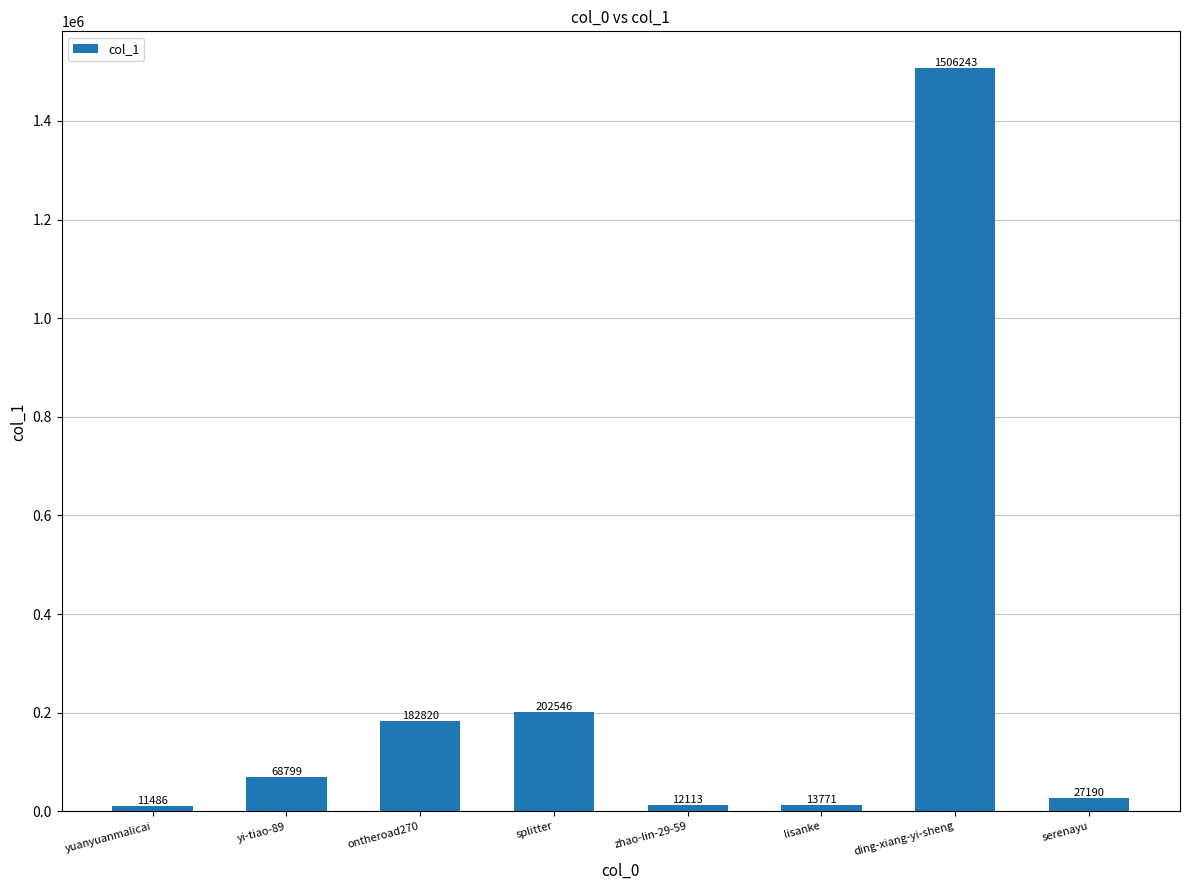

What is the ratio of the value at yuanyuanmalicai to the value at lisanke?

0.8